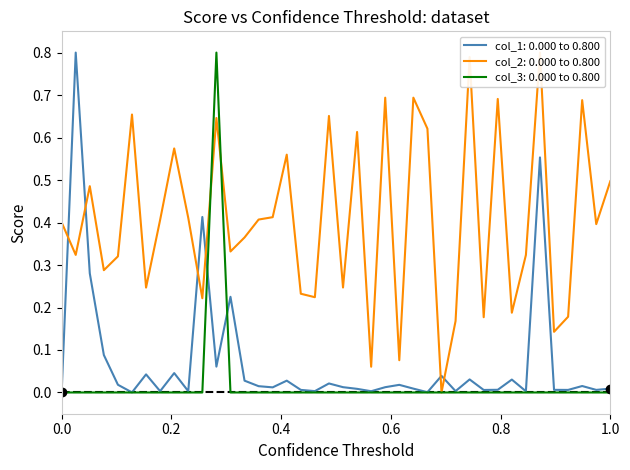

Reading right to left, transcribe all the data shown in this chart.

col_1: 0.0	0.0	0.0	0.0	0.0	0.6	0.0	0.0	0.0	0.0	0.0	0.0	0.0	0.0	0.0	0.0	0.0	0.0	0.0	0.0	0.0	0.0	0.0	0.0	0.0	0.0	0.0	0.2	0.1	0.4	0.0	0.0	0.0	0.0	0.0	0.0	0.1	0.3	0.8	0.0
col_2: 0.5	0.4	0.7	0.2	0.1	0.8	0.3	0.2	0.7	0.2	0.8	0.2	0.0	0.6	0.7	0.1	0.7	0.1	0.6	0.2	0.7	0.2	0.2	0.6	0.4	0.4	0.4	0.3	0.6	0.2	0.4	0.6	0.4	0.2	0.7	0.3	0.3	0.5	0.3	0.4
col_3: 0.0	0.0	0.0	0.0	0.0	0.0	0.0	0.0	0.0	0.0	0.0	0.0	0.0	0.0	0.0	0.0	0.0	0.0	0.0	0.0	0.0	0.0	0.0	0.0	0.0	0.0	0.0	0.0	0.8	0.0	0.0	0.0	0.0	0.0	0.0	0.0	0.0	0.0	0.0	0.0